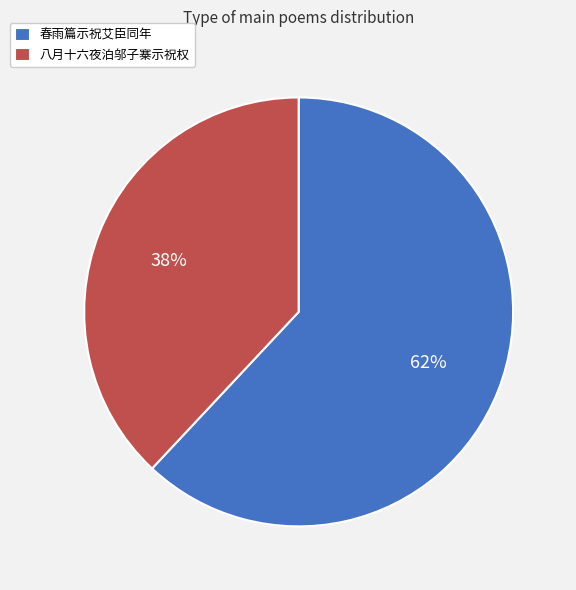

Count the number of slices in the pie.

2